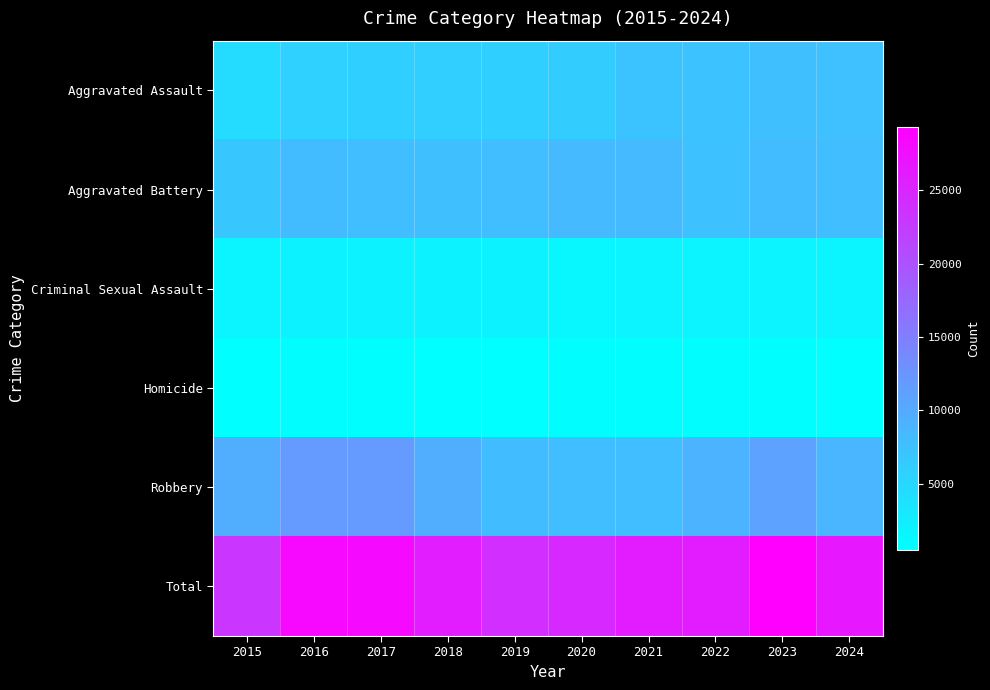

Between 2024 and 2016, which is larger?

2024